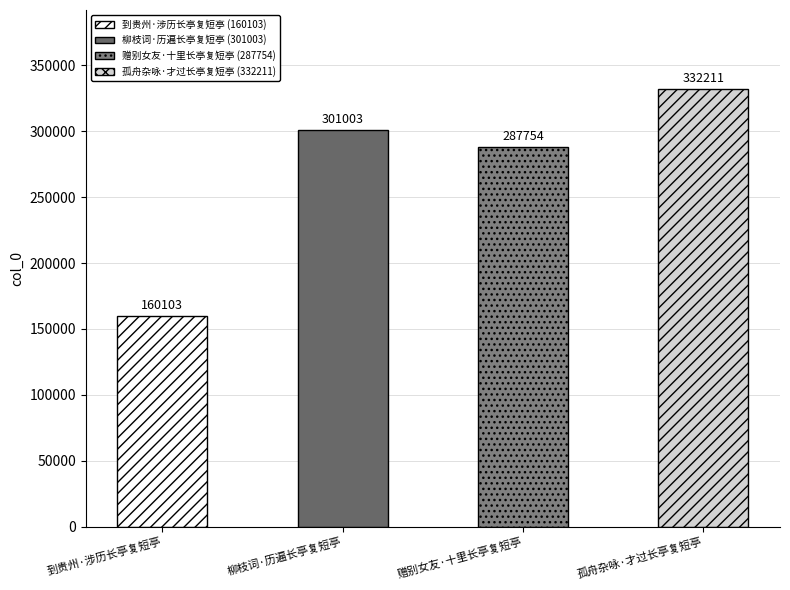

List the labels in order of value, largest first.

孤舟杂咏·才过长亭复短亭, 柳枝词·历遍长亭复短亭, 赠别女友·十里长亭复短亭, 到贵州·涉历长亭复短亭